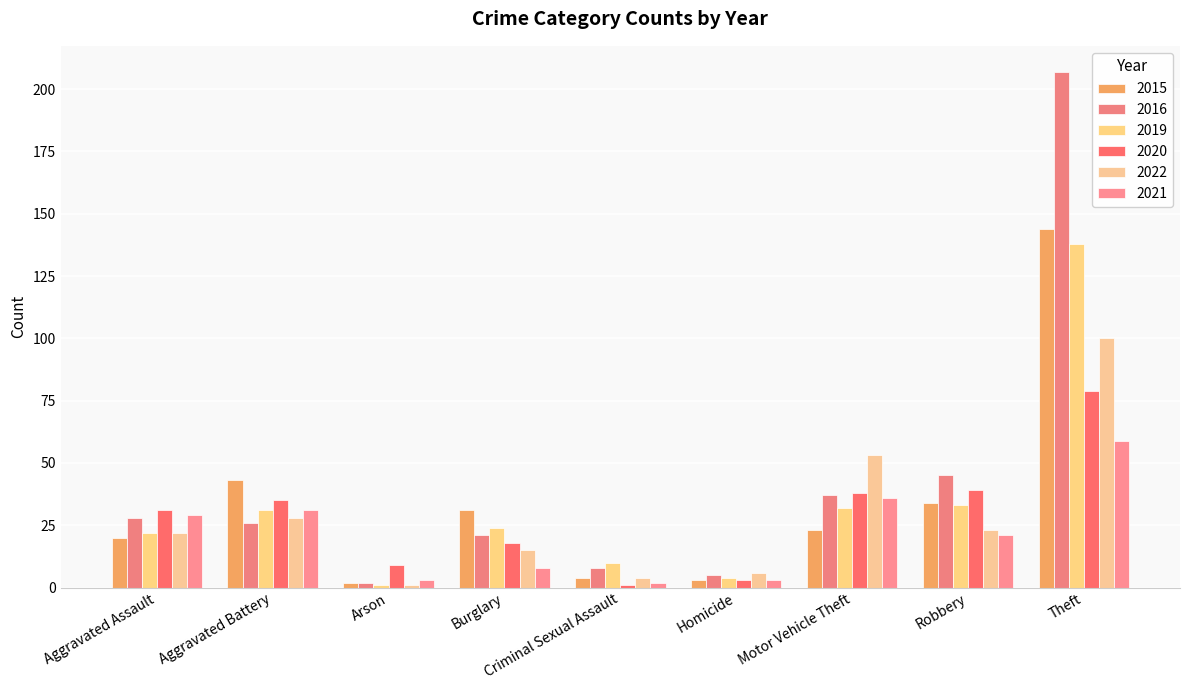

What is the spread (max minus min) of values at Homicide?

3